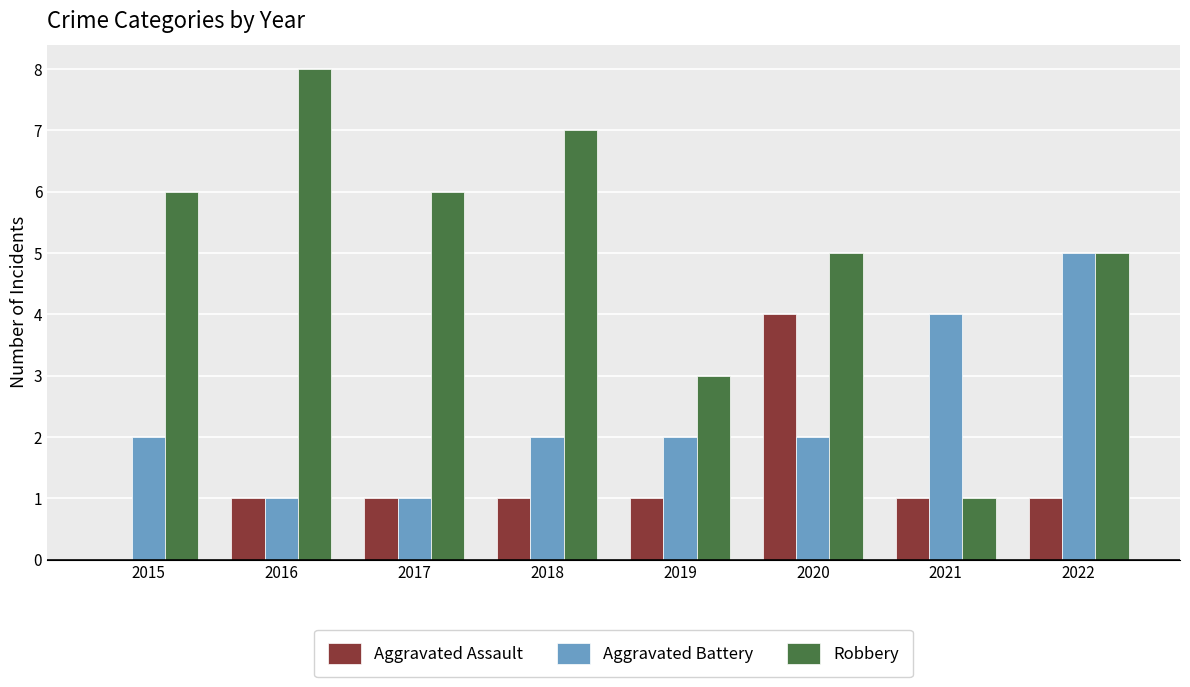

Is it true that Robbery equals 12 at 2016?

False